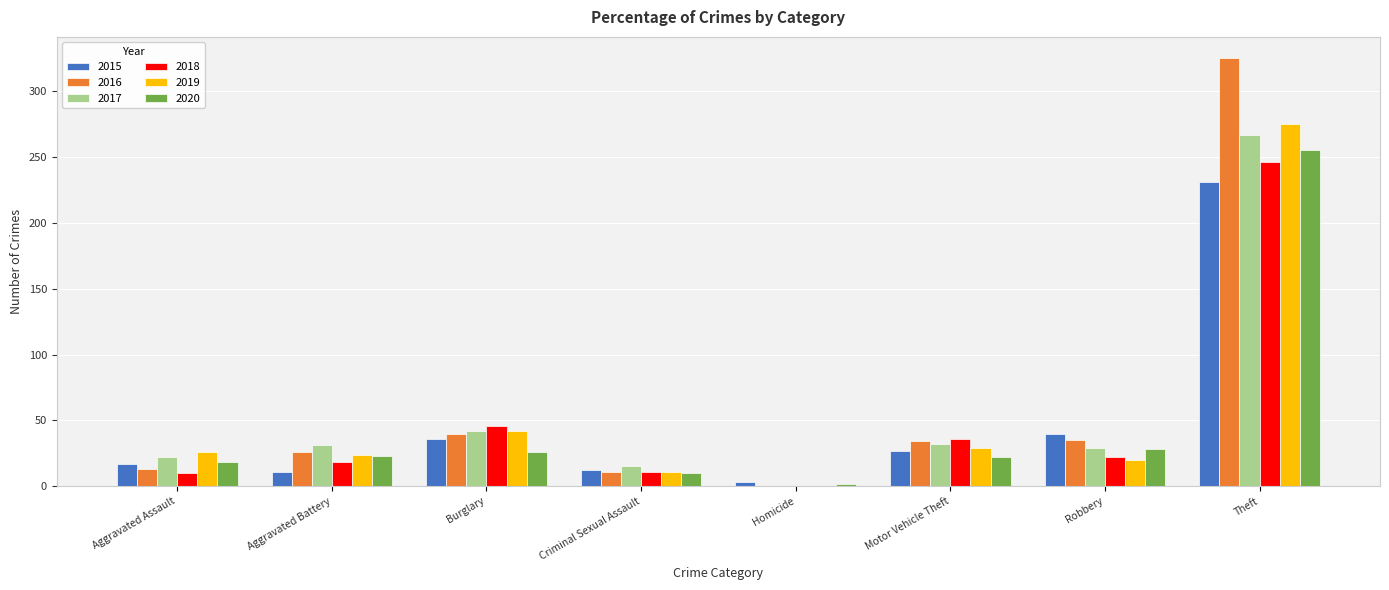

What is the sum of the 2016 values at Criminal Sexual Assault and Aggravated Assault?

24